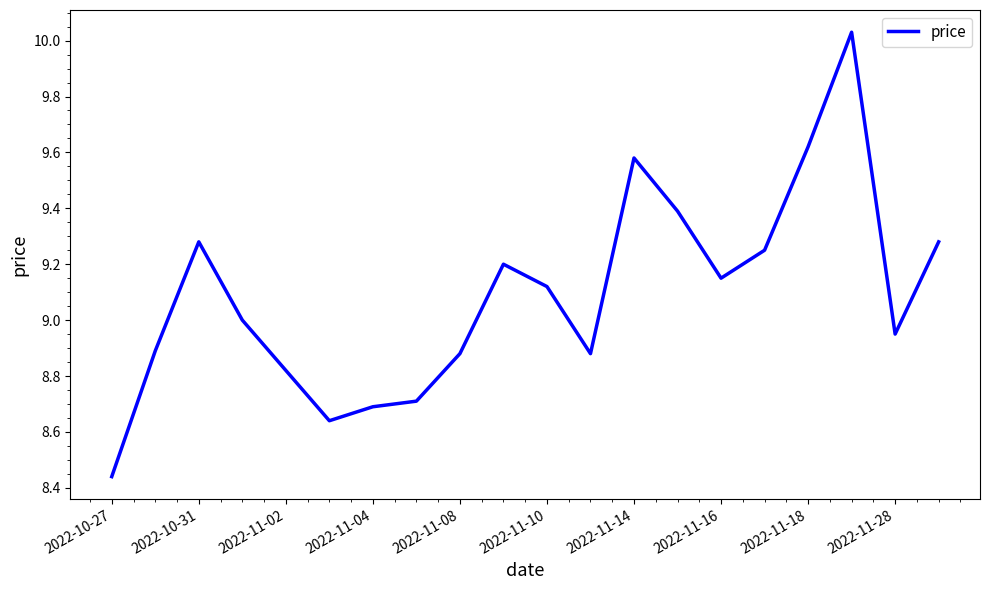

How many lines are shown in the chart?

1